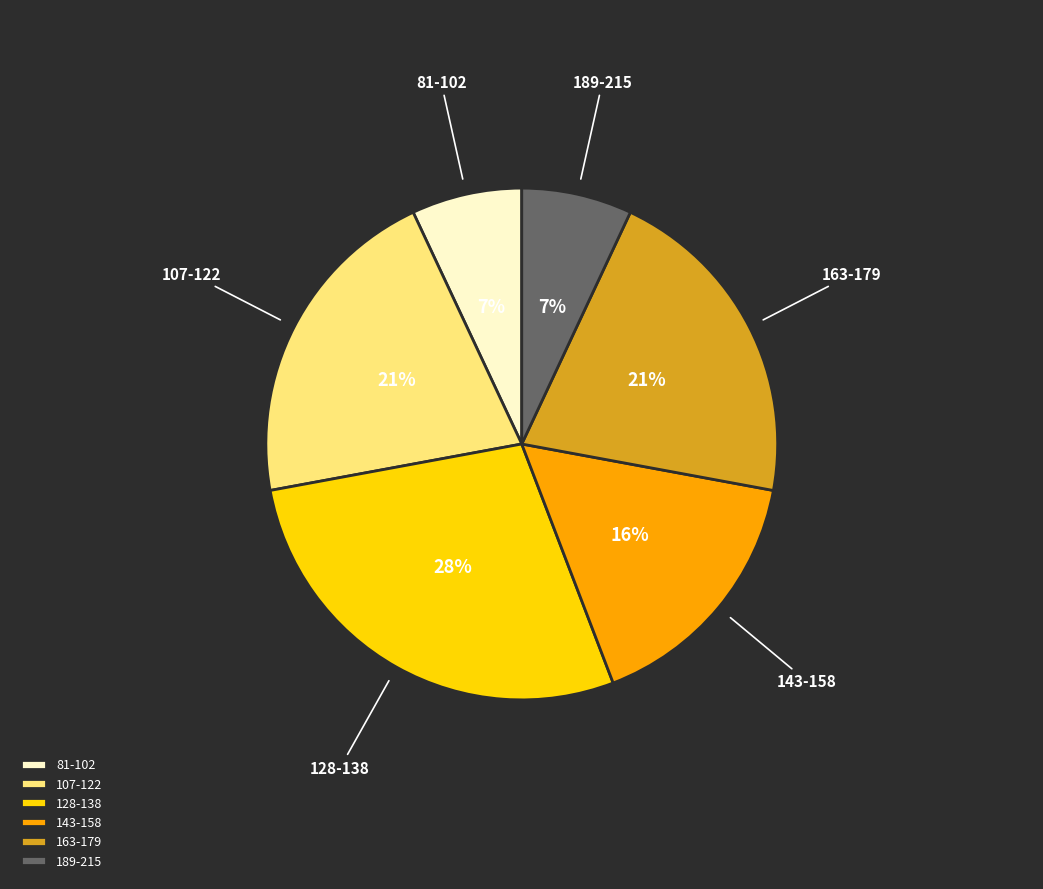

Count the number of slices in the pie.

6